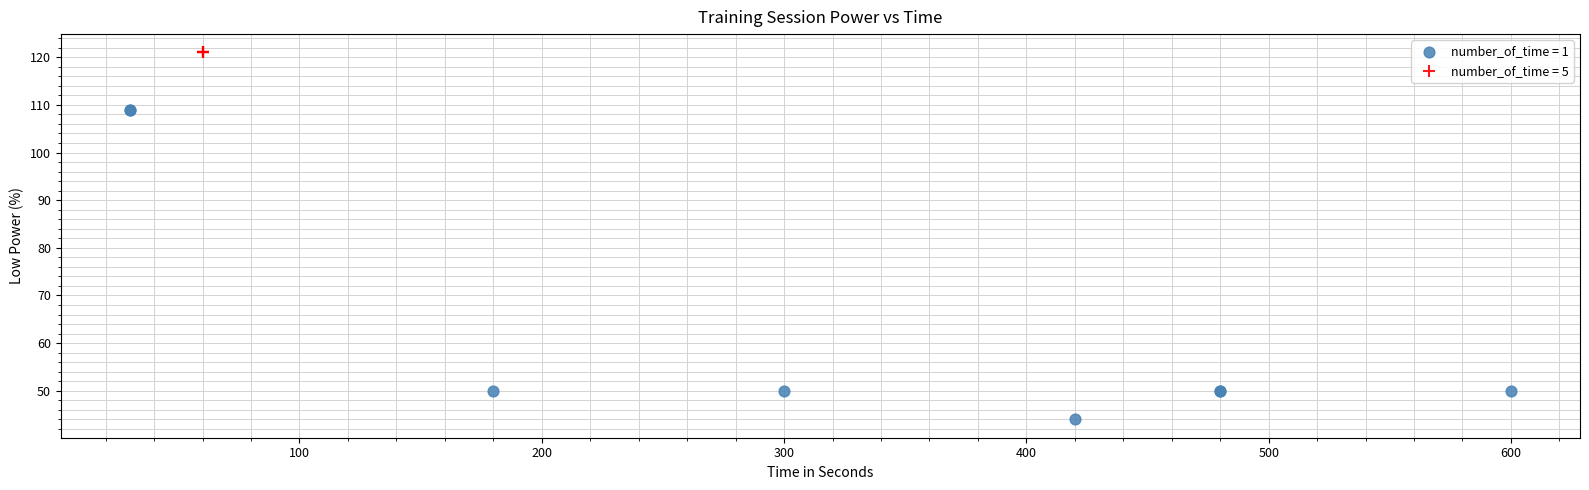

Which series reaches the minimum Y coordinate?

number_of_time = 1